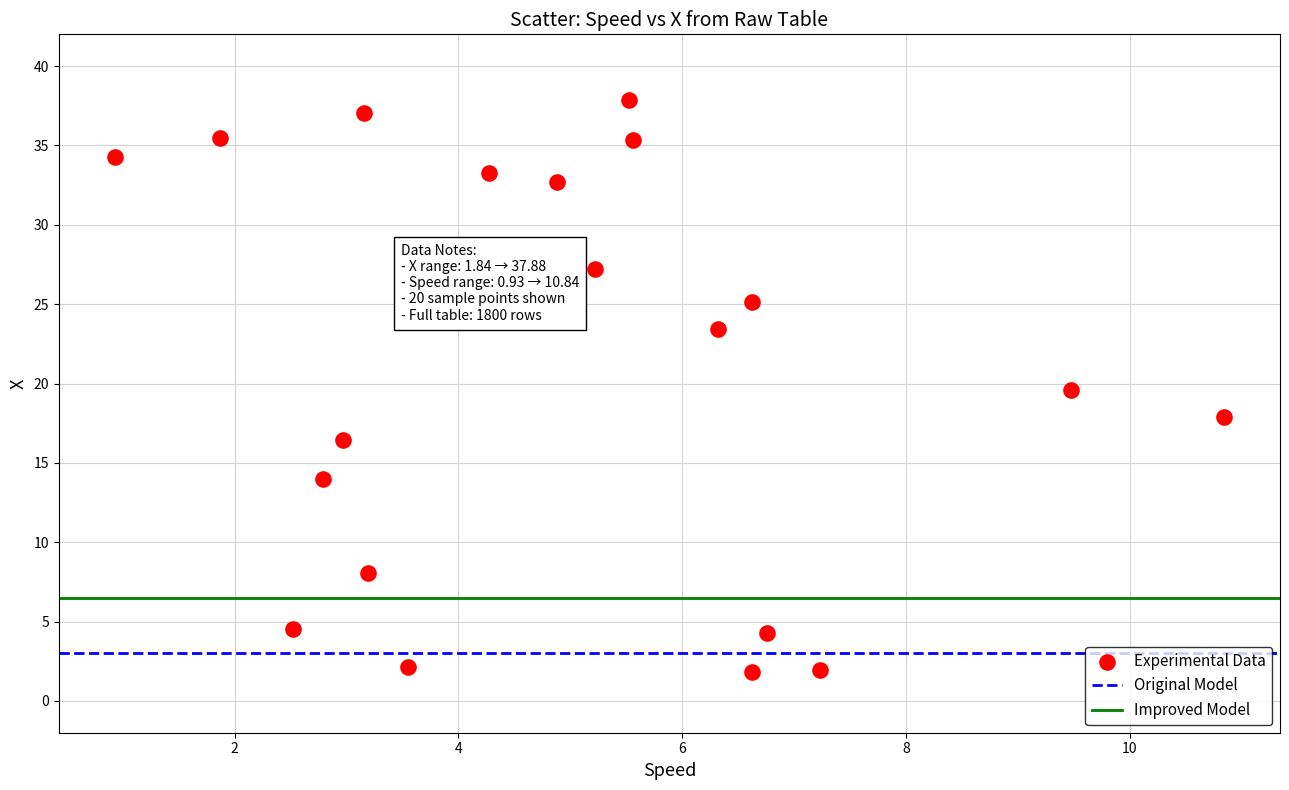

What Y value in the scatter plot is closest to 19?

19.6